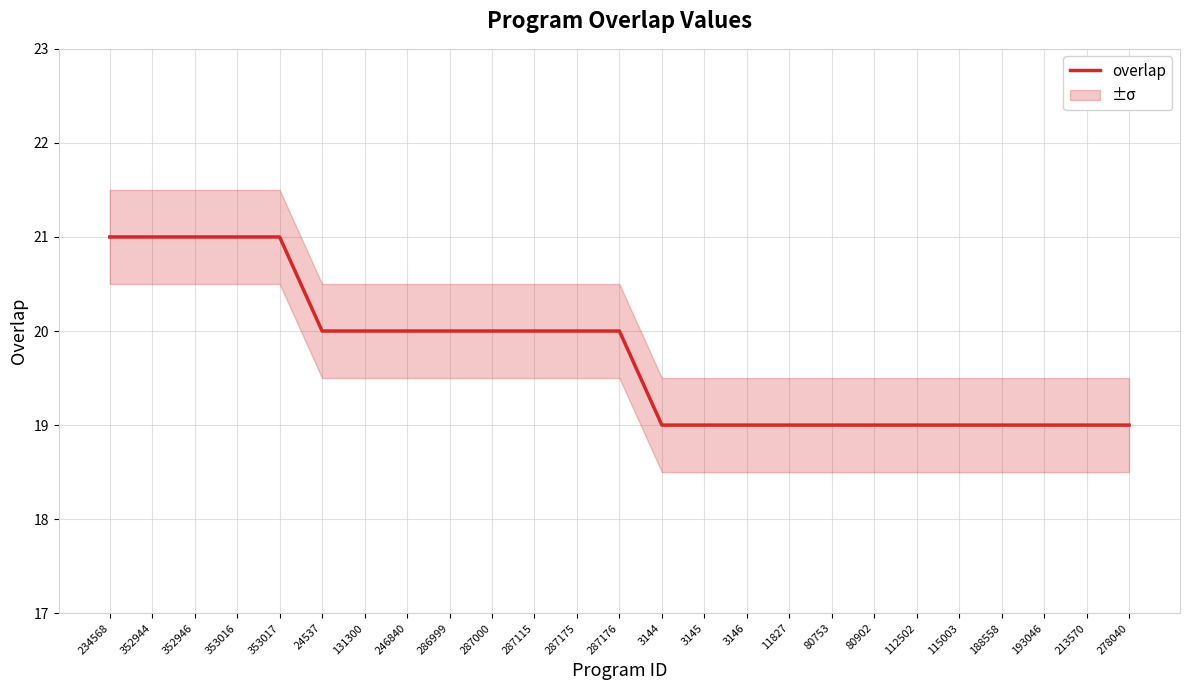

Reading left to right, transcribe all the data shown in this chart.

21	21	21	21	21	20	20	20	20	20	20	20	20	19	19	19	19	19	19	19	19	19	19	19	19